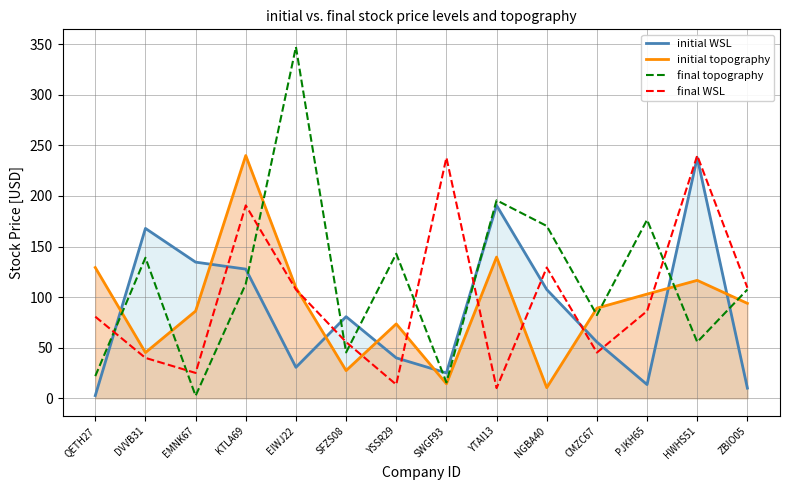

After their last crossing, which series has the higher values: initial WSL or final topography?

final topography